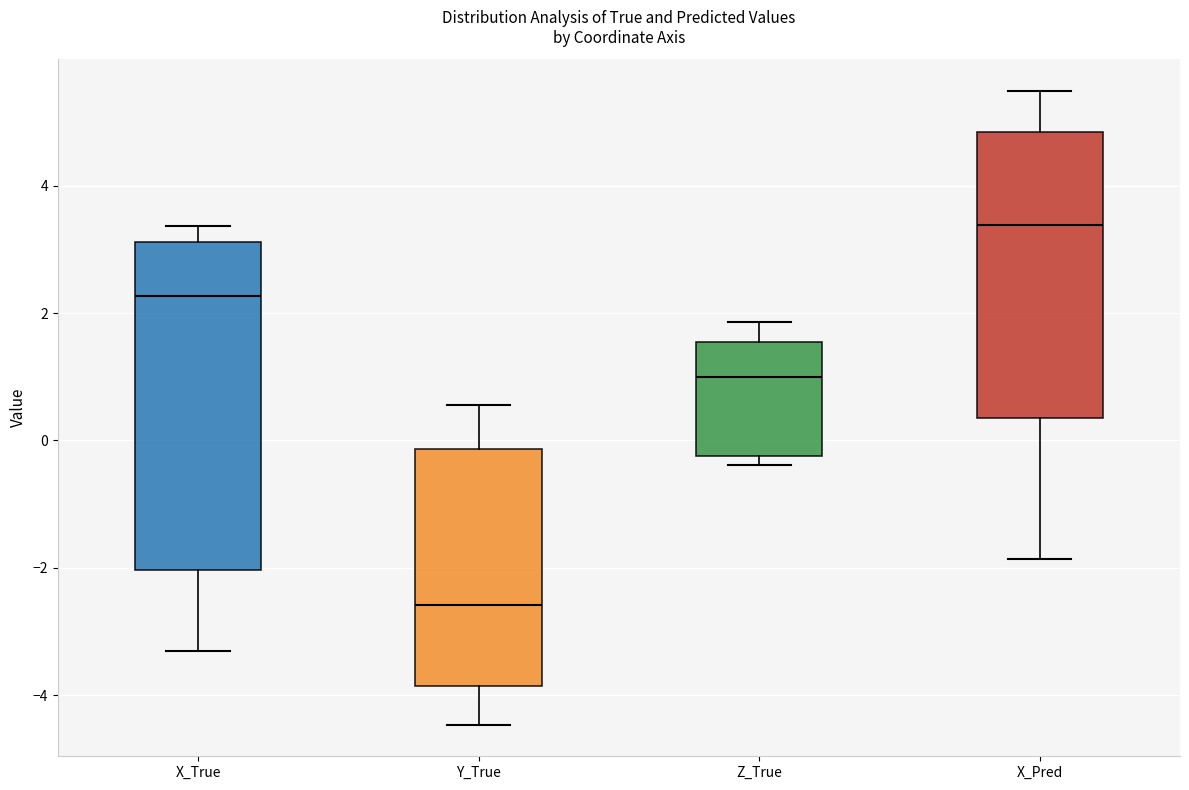

Reading left to right, read every box against the y-axis: the position of its median line, the range the box covers, and the ends of its whiskers. The values are not printed on the chart, so give them approximately, as read against the axis.

X_True: median 2.2, box -2.0 to 3.2, whiskers -3.4 to 3.4
Y_True: median -2.6, box -3.8 to -0.2, whiskers -4.4 to 0.6
Z_True: median 1.0, box -0.2 to 1.6, whiskers -0.4 to 1.8
X_Pred: median 3.4, box 0.4 to 4.8, whiskers -1.8 to 5.4